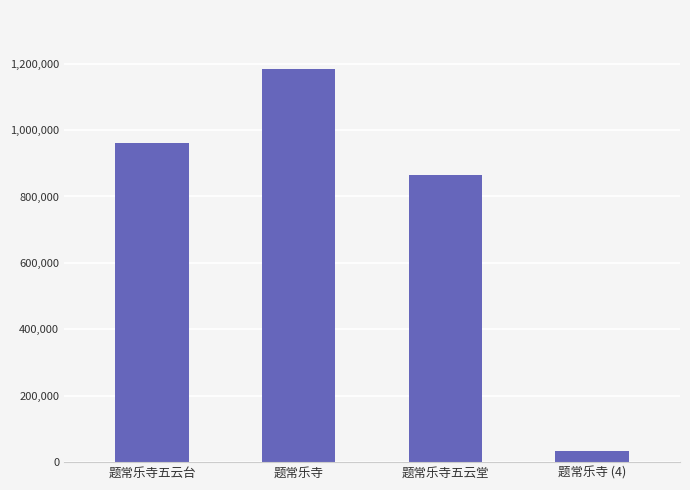

What is the maximum value shown in the chart?

1184222